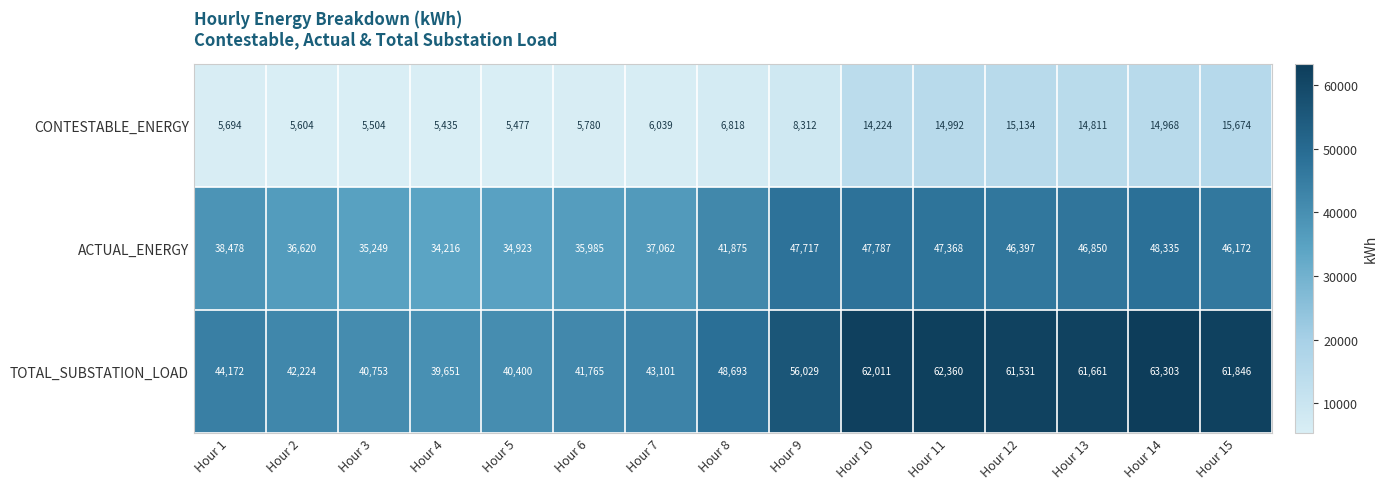

Where is TOTAL_SUBSTATION_LOAD nearest to the value 51477?

Hour 8